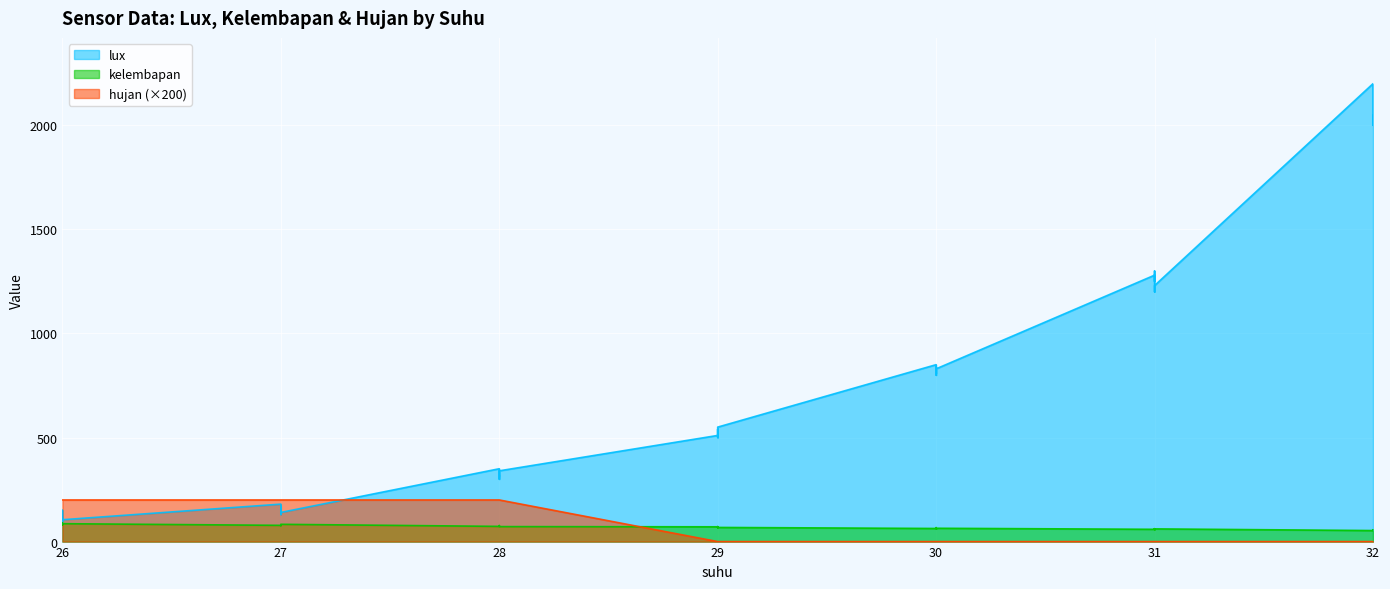

At which label does kelembapan first exceed 71?

26